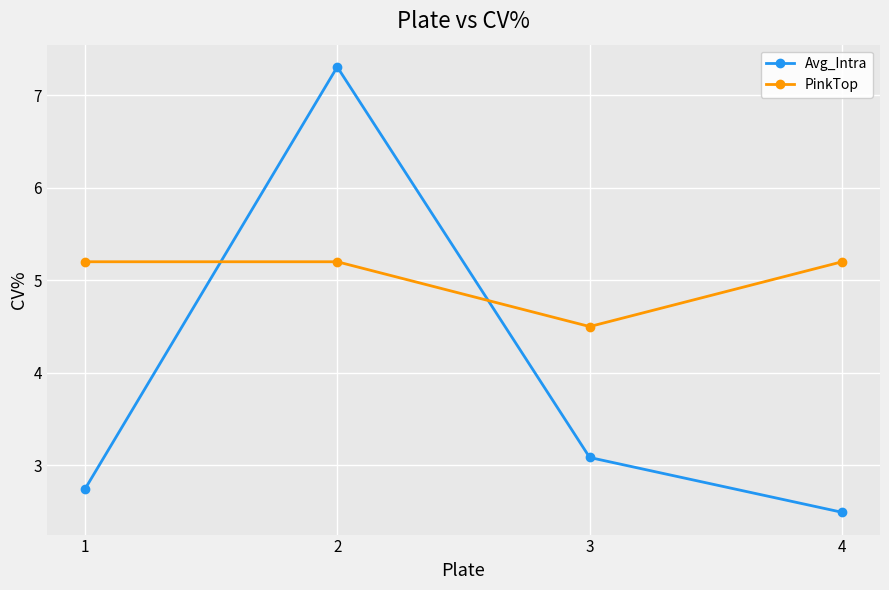

What is the greatest value displayed?

7.3